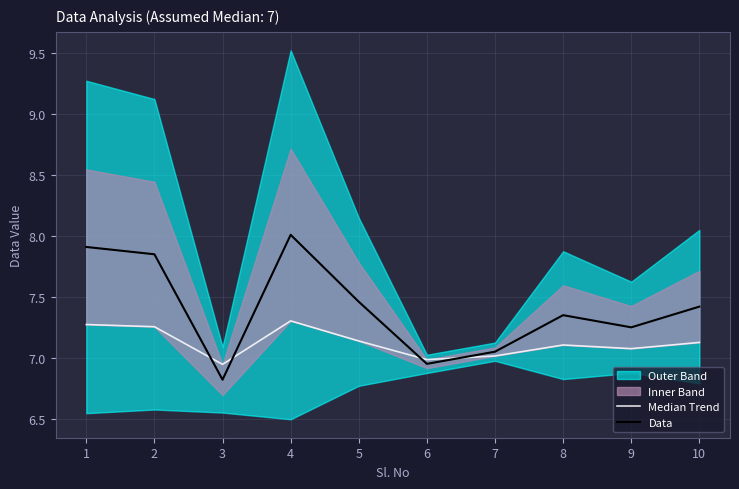

How many categories are shown in the chart?

10